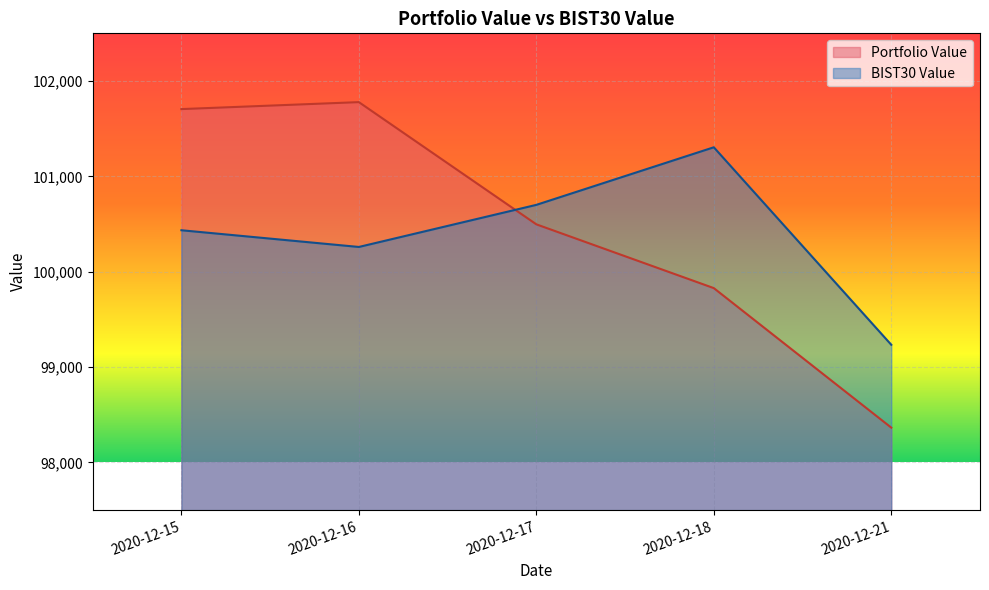

How many lines are shown in the chart?

2